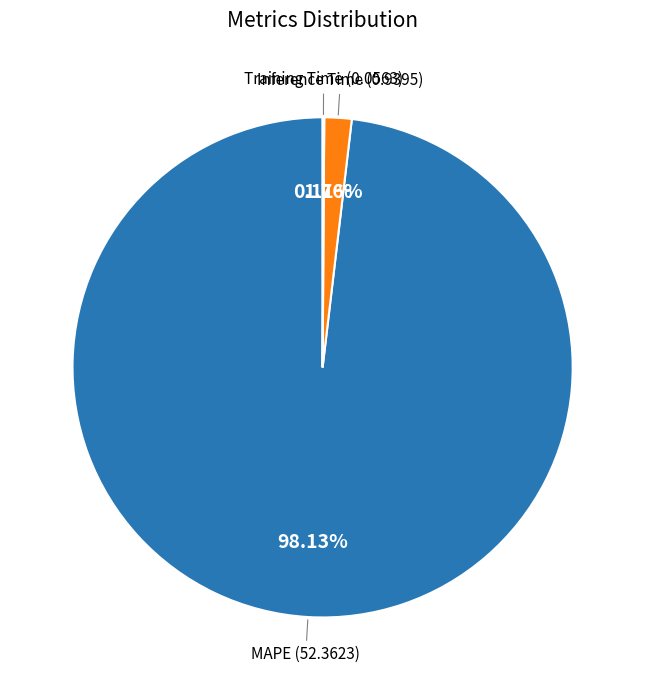

Does MAPE represent more than half of the total?

Yes